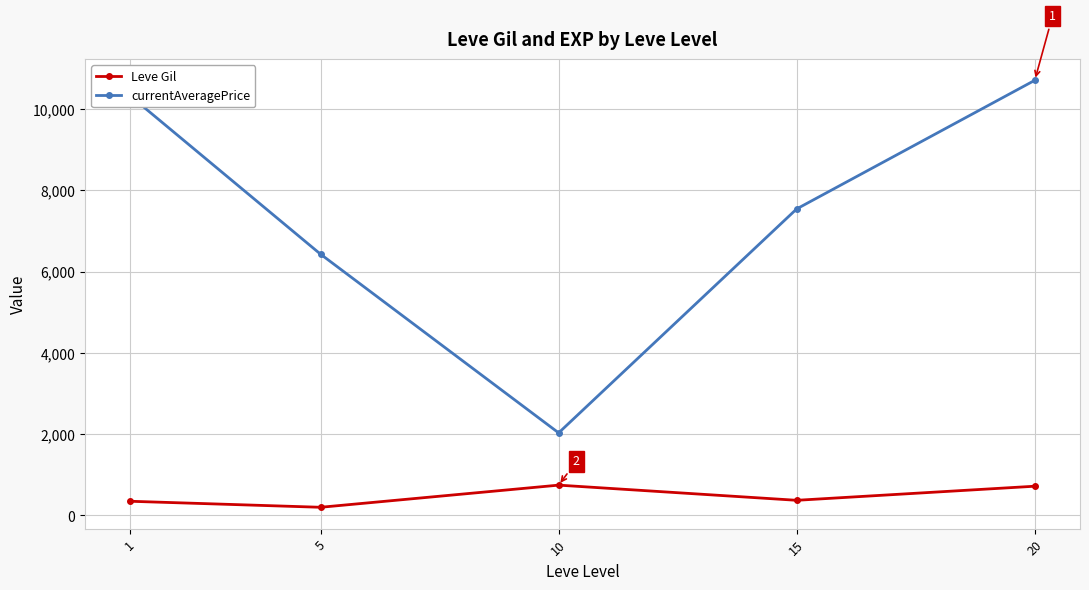

True or false: currentAveragePrice and Leve Gil intersect in this chart.

False